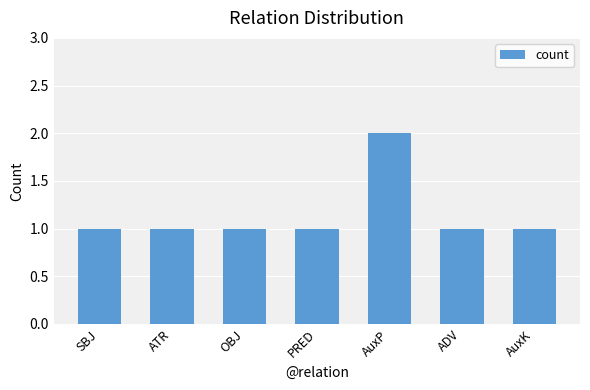

True or false: the data shows 1 at ADV.

True